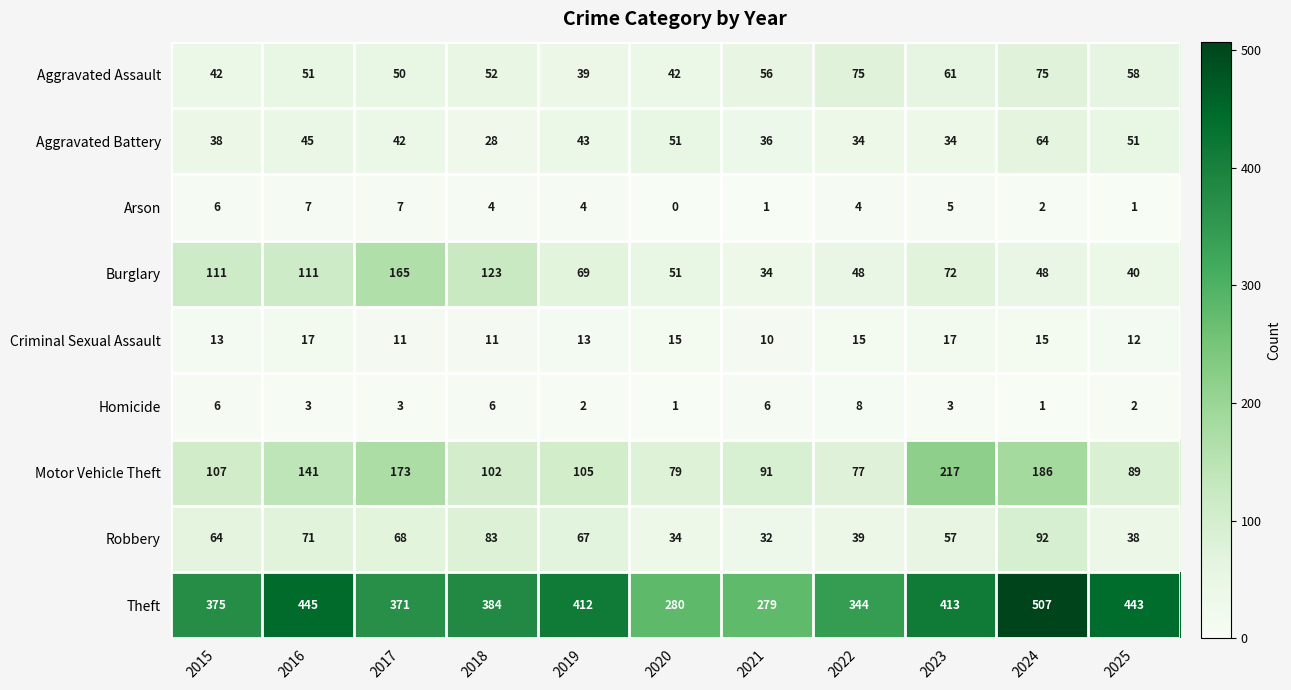

At how many categories does at least one series exceed 157?

11